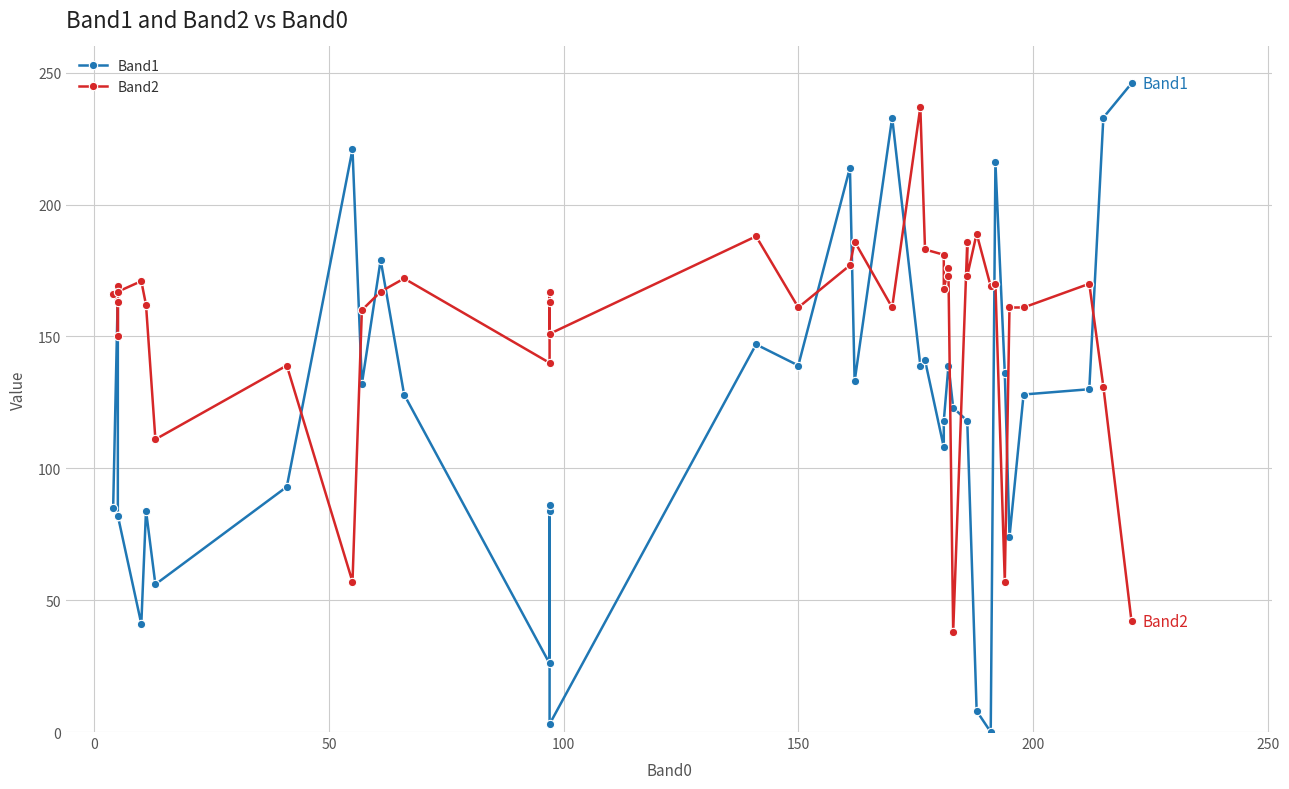

Does the chart display data point markers on the line(s)?

Yes